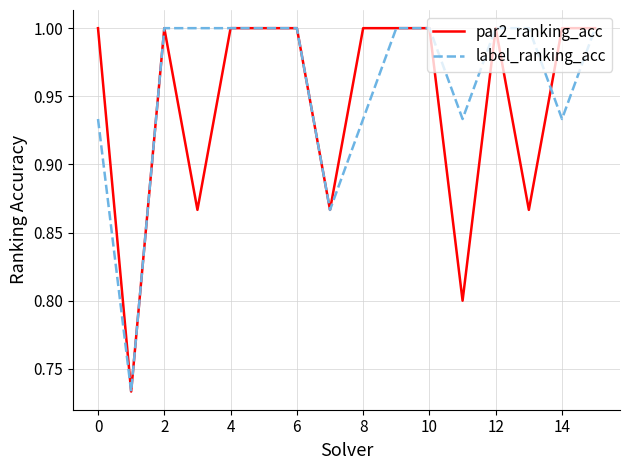

Which series has the largest total across all categories?

label_ranking_acc